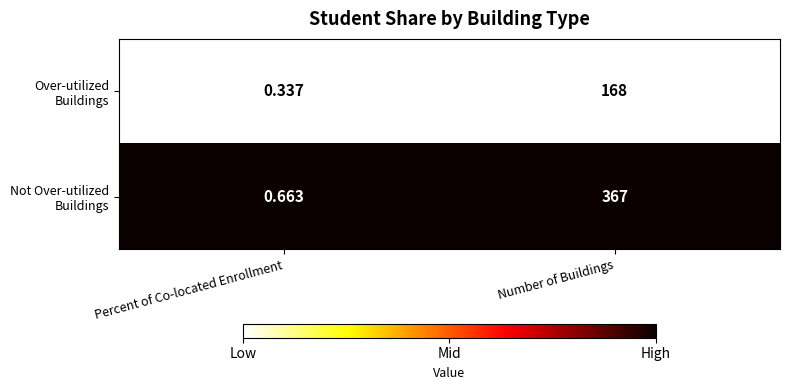

At which category does the chart reach its peak across all series?

Number of Buildings